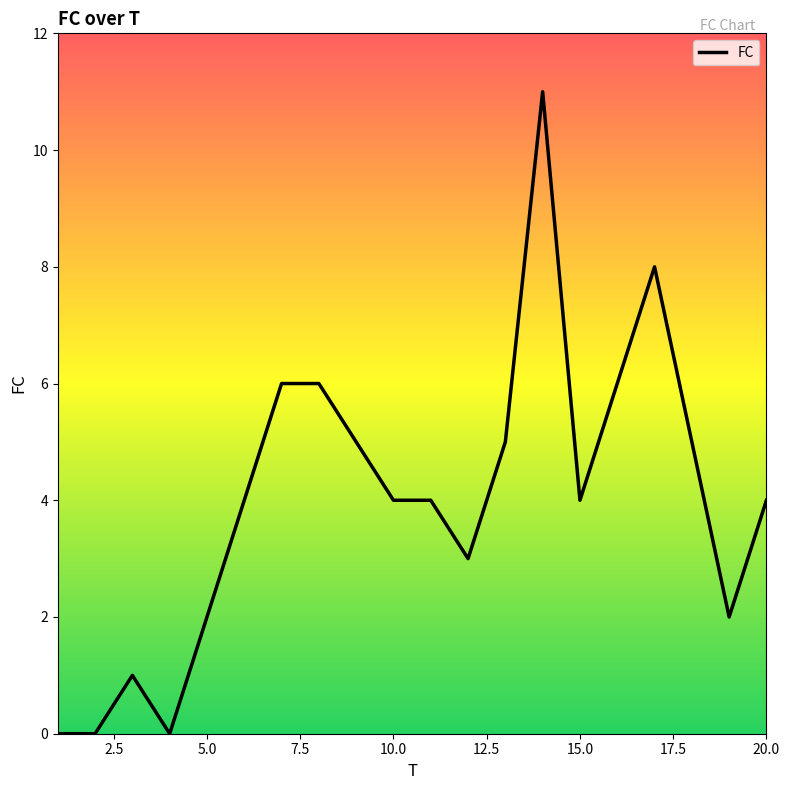

What is the difference between the maximum and minimum values?

11